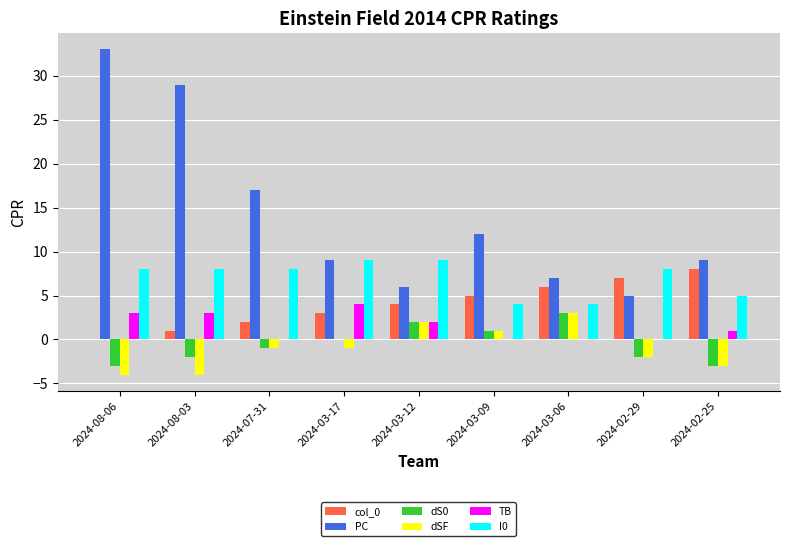

Reading right to left, what are all the values shown in this chart?

col_0: 2024-02-25=8	2024-02-29=7	2024-03-06=6	2024-03-09=5	2024-03-12=4	2024-03-17=3	2024-07-31=2	2024-08-03=1	2024-08-06=0
PC: 2024-02-25=9	2024-02-29=5	2024-03-06=7	2024-03-09=12	2024-03-12=6	2024-03-17=9	2024-07-31=17	2024-08-03=29	2024-08-06=33
dS0: 2024-02-25=-3	2024-02-29=-2	2024-03-06=3	2024-03-09=1	2024-03-12=2	2024-03-17=0	2024-07-31=-1	2024-08-03=-2	2024-08-06=-3
dSF: 2024-02-25=-3	2024-02-29=-2	2024-03-06=3	2024-03-09=1	2024-03-12=2	2024-03-17=-1	2024-07-31=-1	2024-08-03=-4	2024-08-06=-4
TB: 2024-02-25=1	2024-02-29=0	2024-03-06=0	2024-03-09=0	2024-03-12=2	2024-03-17=4	2024-07-31=0	2024-08-03=3	2024-08-06=3
I0: 2024-02-25=5	2024-02-29=8	2024-03-06=4	2024-03-09=4	2024-03-12=9	2024-03-17=9	2024-07-31=8	2024-08-03=8	2024-08-06=8